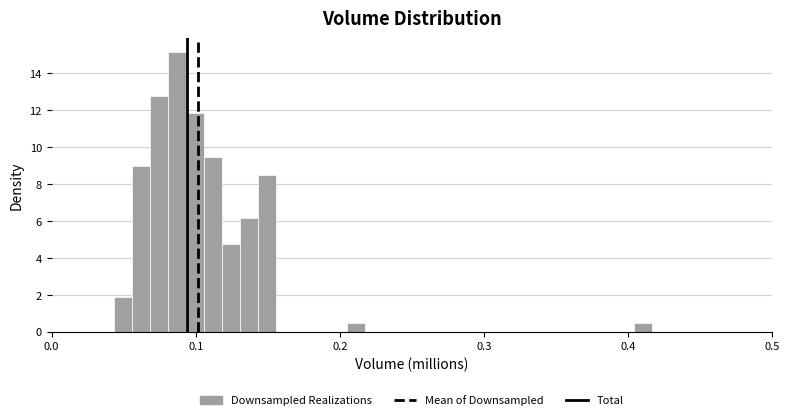

Around what value on the x-axis is the tallest bar? Give the approximate position of its centre, as read against the axis.

0.09